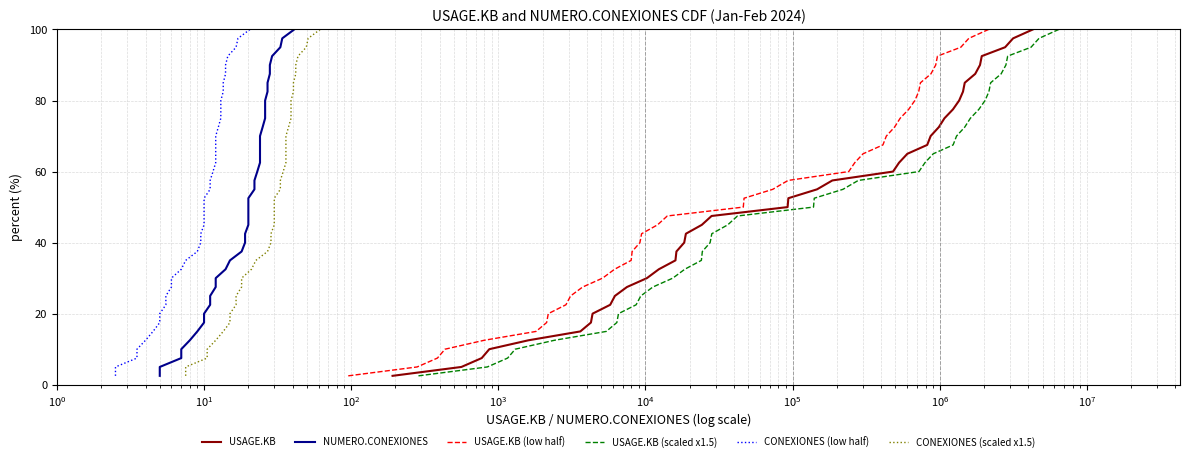

Reading left to right, transcribe all the data shown in this chart.

USAGE.KB: 2.5	5.0	7.5	10.0	12.5	15.0	17.5	20.0	22.5	25.0	27.5	30.0	32.5	35.0	37.5	40.0	42.5	45.0	47.5	50.0	52.5	55.0	57.5	60.0	62.5	65.0	67.5	70.0	72.5	75.0	77.5	80.0	82.5	85.0	87.5	90.0	92.5	95.0	97.5	100.0
NUMERO.CONEXIONES: 2.5	5.0	7.5	10.0	12.5	15.0	17.5	20.0	22.5	25.0	27.5	30.0	32.5	35.0	37.5	40.0	42.5	45.0	47.5	50.0	52.5	55.0	57.5	60.0	62.5	65.0	67.5	70.0	72.5	75.0	77.5	80.0	82.5	85.0	87.5	90.0	92.5	95.0	97.5	100.0
USAGE.KB (low half): 2.5	5.0	7.5	10.0	12.5	15.0	17.5	20.0	22.5	25.0	27.5	30.0	32.5	35.0	37.5	40.0	42.5	45.0	47.5	50.0	52.5	55.0	57.5	60.0	62.5	65.0	67.5	70.0	72.5	75.0	77.5	80.0	82.5	85.0	87.5	90.0	92.5	95.0	97.5	100.0
USAGE.KB (scaled x1.5): 2.5	5.0	7.5	10.0	12.5	15.0	17.5	20.0	22.5	25.0	27.5	30.0	32.5	35.0	37.5	40.0	42.5	45.0	47.5	50.0	52.5	55.0	57.5	60.0	62.5	65.0	67.5	70.0	72.5	75.0	77.5	80.0	82.5	85.0	87.5	90.0	92.5	95.0	97.5	100.0
CONEXIONES (low half): 2.5	5.0	7.5	10.0	12.5	15.0	17.5	20.0	22.5	25.0	27.5	30.0	32.5	35.0	37.5	40.0	42.5	45.0	47.5	50.0	52.5	55.0	57.5	60.0	62.5	65.0	67.5	70.0	72.5	75.0	77.5	80.0	82.5	85.0	87.5	90.0	92.5	95.0	97.5	100.0
CONEXIONES (scaled x1.5): 2.5	5.0	7.5	10.0	12.5	15.0	17.5	20.0	22.5	25.0	27.5	30.0	32.5	35.0	37.5	40.0	42.5	45.0	47.5	50.0	52.5	55.0	57.5	60.0	62.5	65.0	67.5	70.0	72.5	75.0	77.5	80.0	82.5	85.0	87.5	90.0	92.5	95.0	97.5	100.0